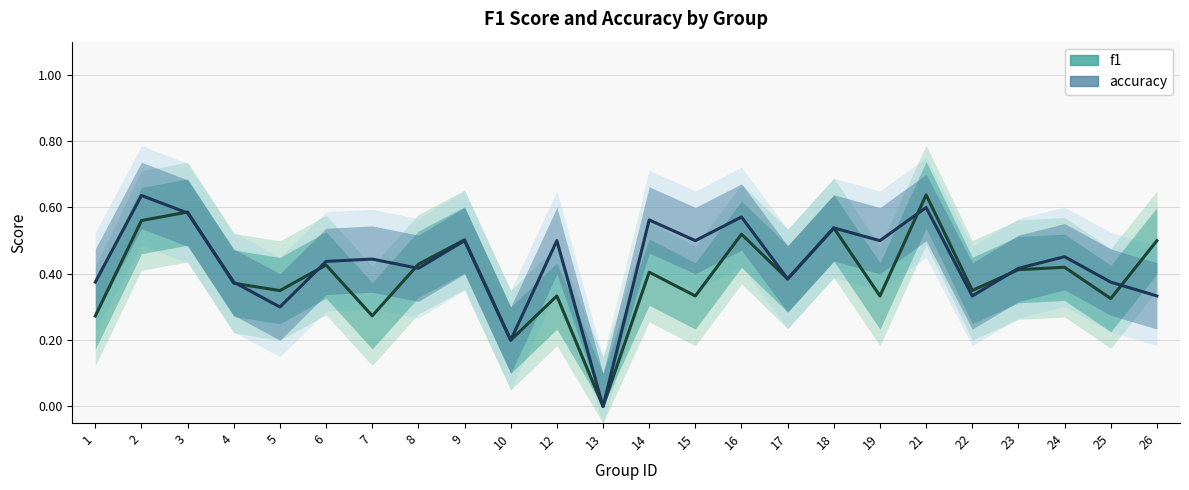

Between 2 and 10, which series saw the biggest shift?

accuracy_line